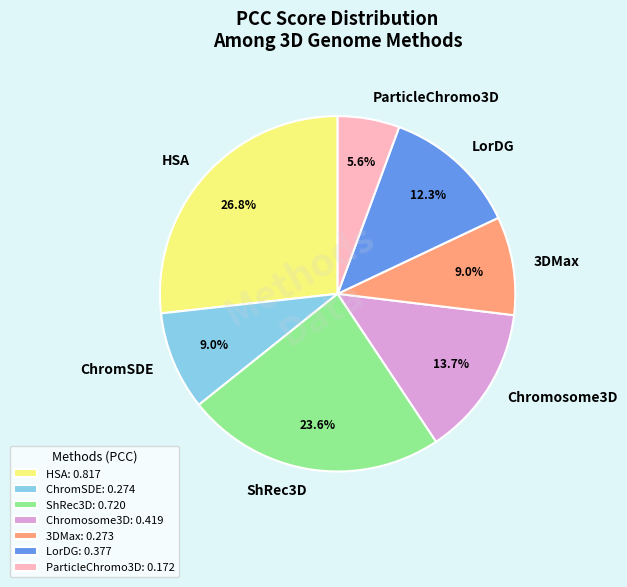

Is it true that ShRec3D is 37% of the pie?

False